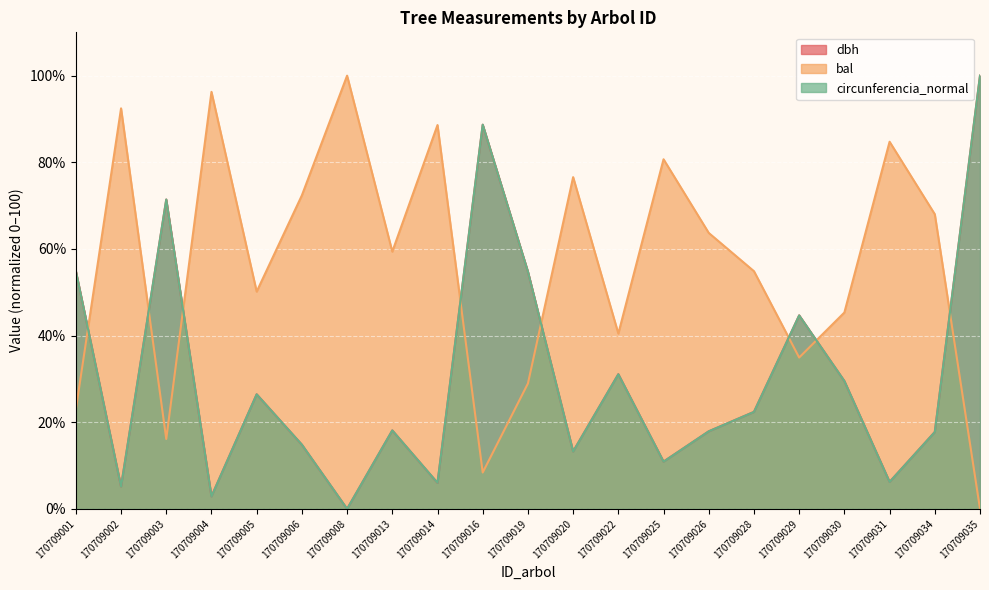

True or false: dbh has a value of 17.9 at 170709025.

False